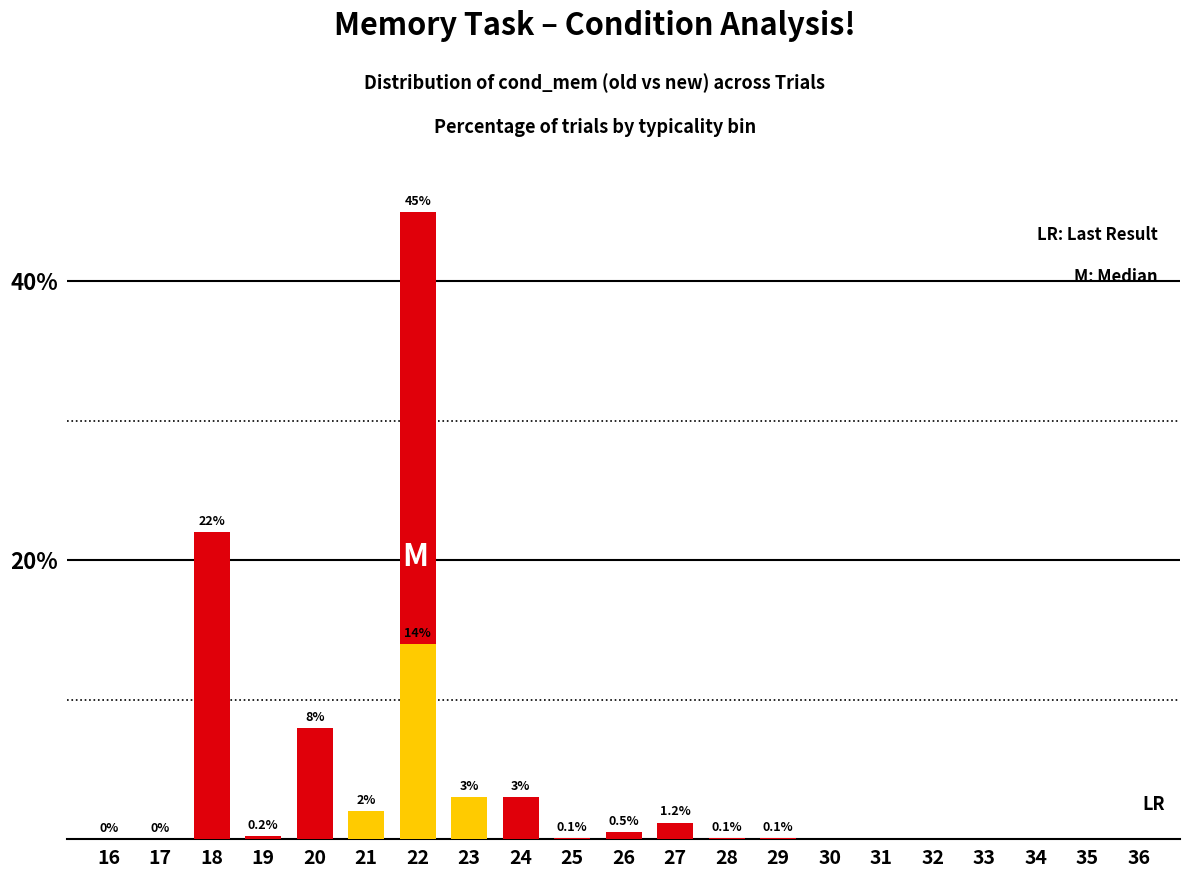

What is the value of the old bar at the 14th from the left?

0.1